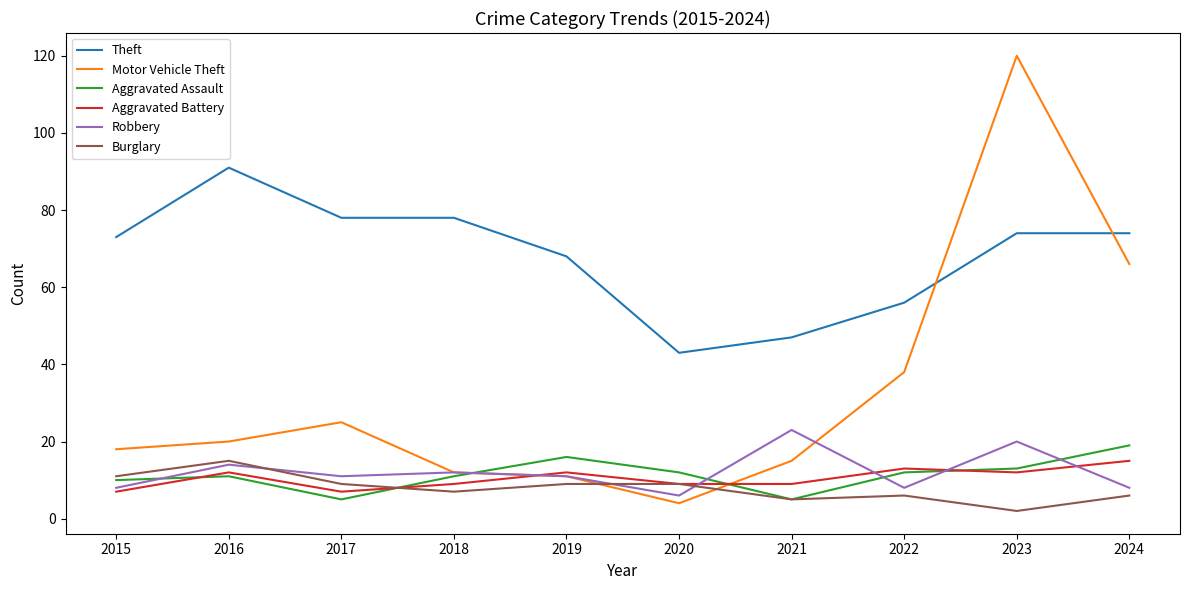

The value of Aggravated Assault at 2019 is 16. True or false?

True